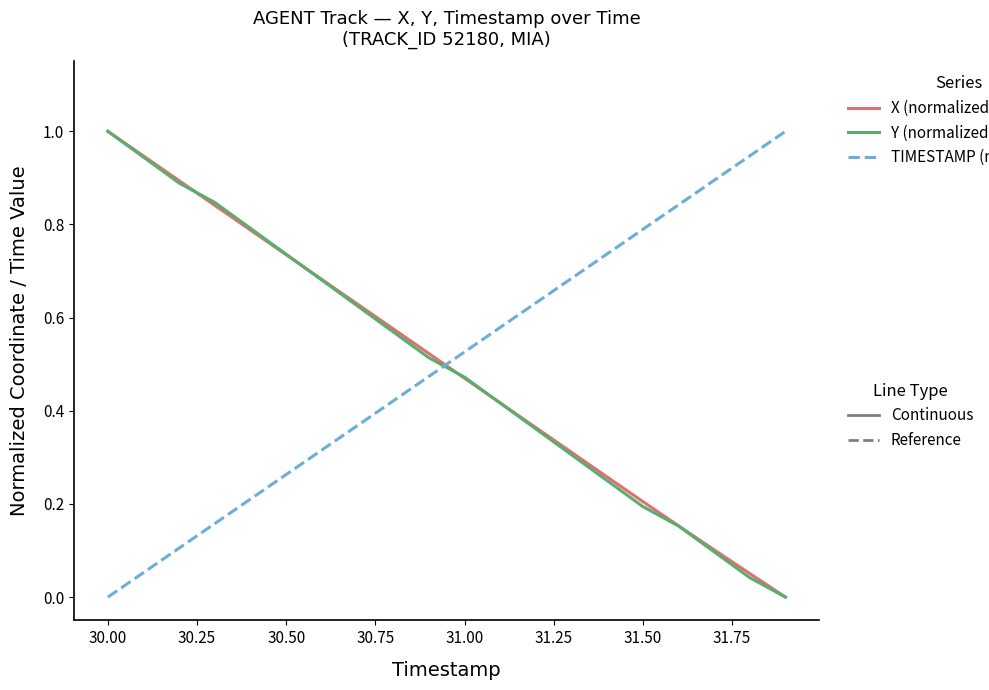

What is the maximum value shown in the chart?

1.0